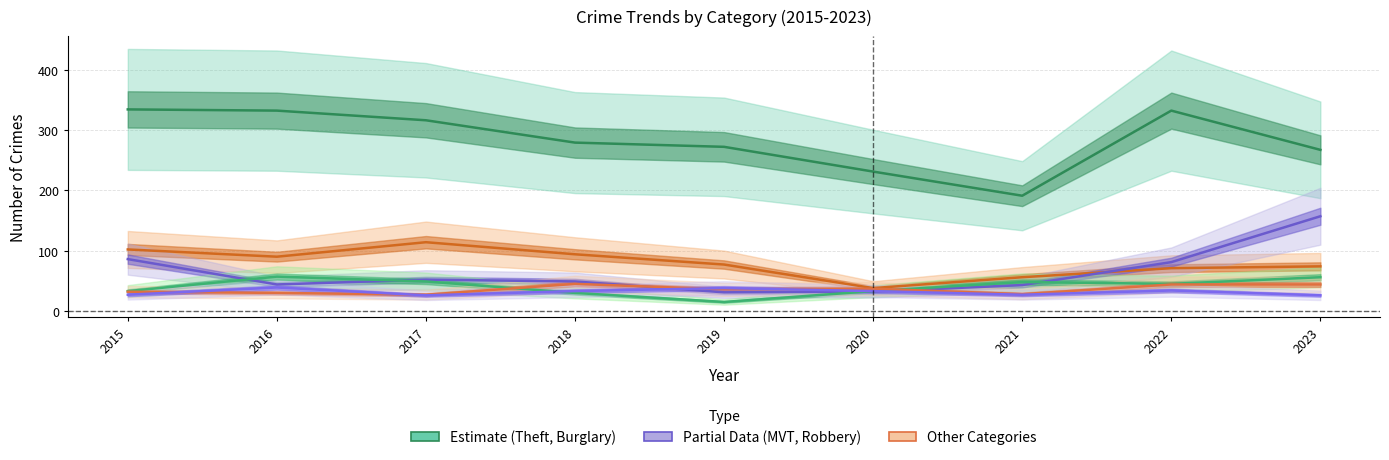

How many categories are shown in the chart?

9